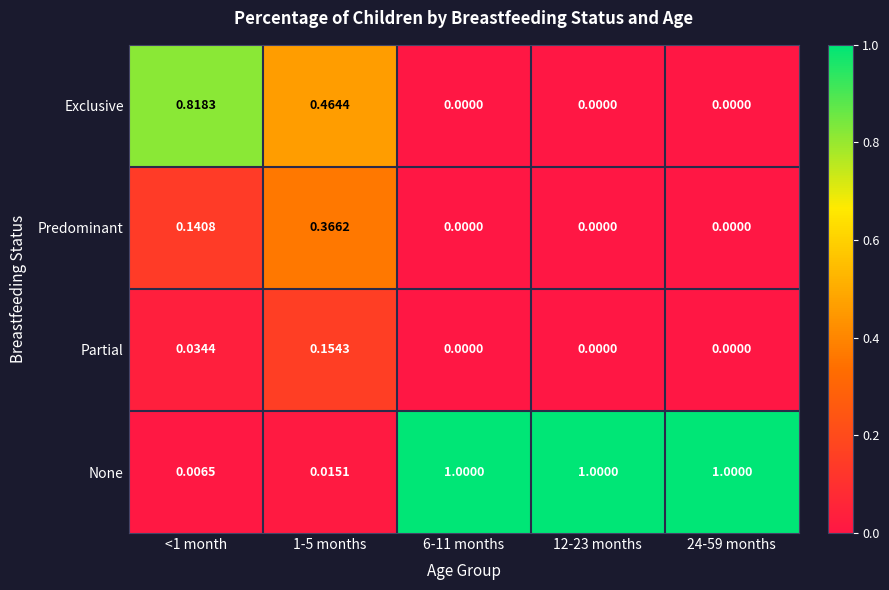

Rank the series by their maximum value, from highest to lowest.

None, Exclusive, Predominant, Partial